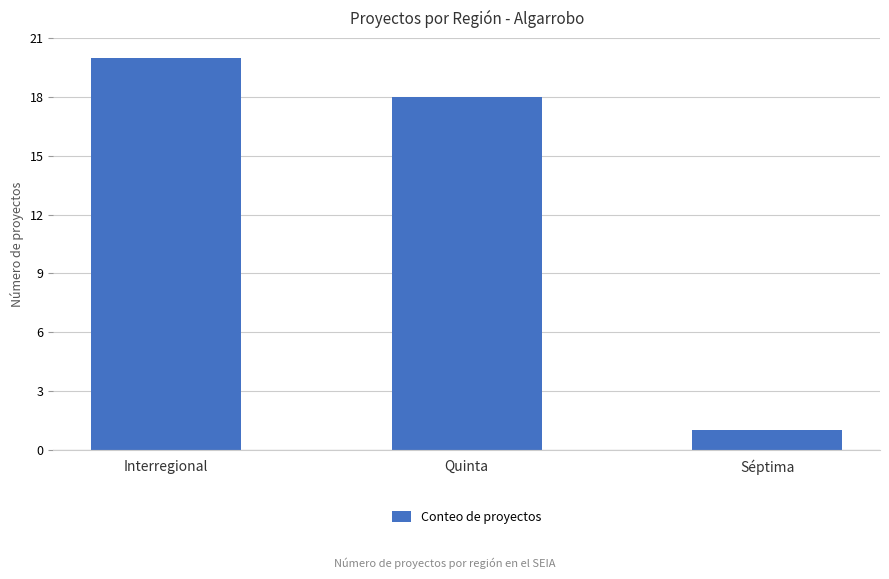

What is the minimum value shown in the chart?

1